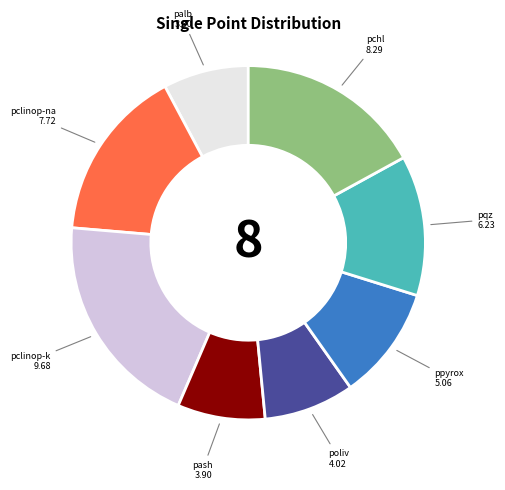

Does any single category account for the majority?

No